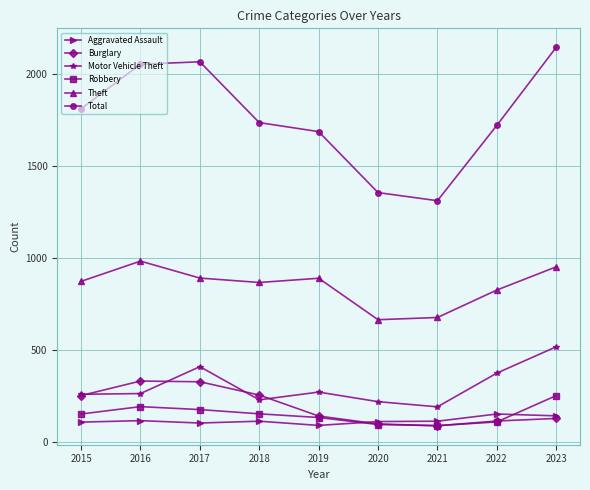

True or false: Motor Vehicle Theft has a value of 80 at 2018.

False